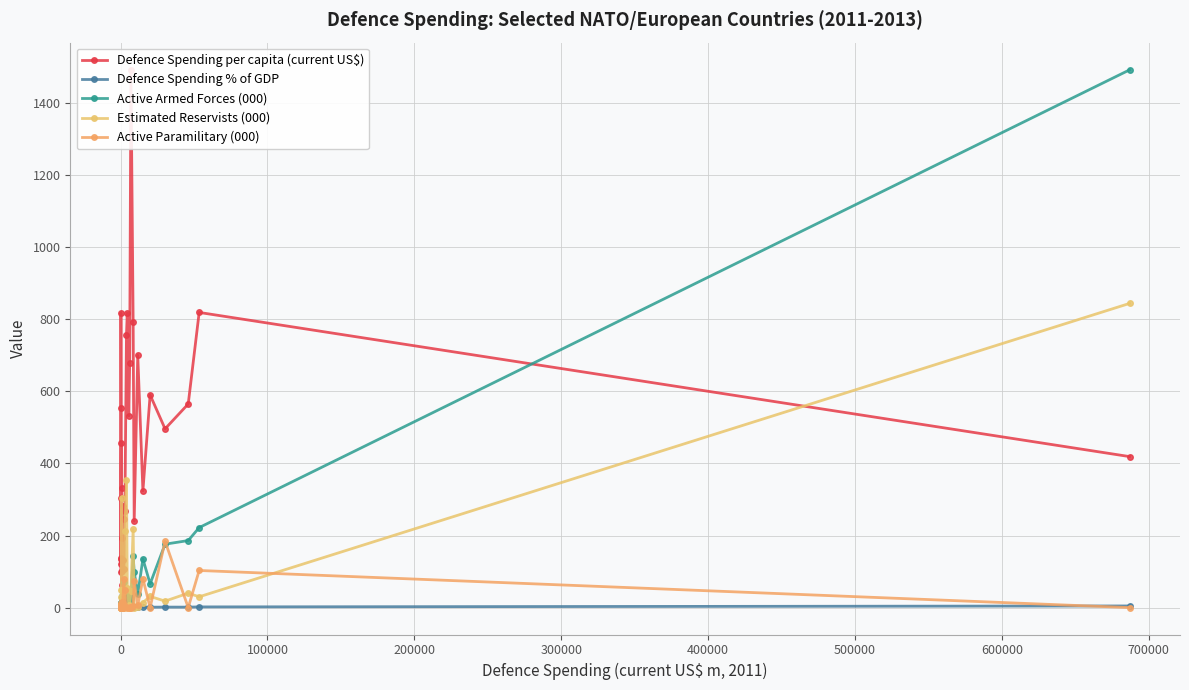

Which series has the widest spread of values?

Active Armed Forces (000)